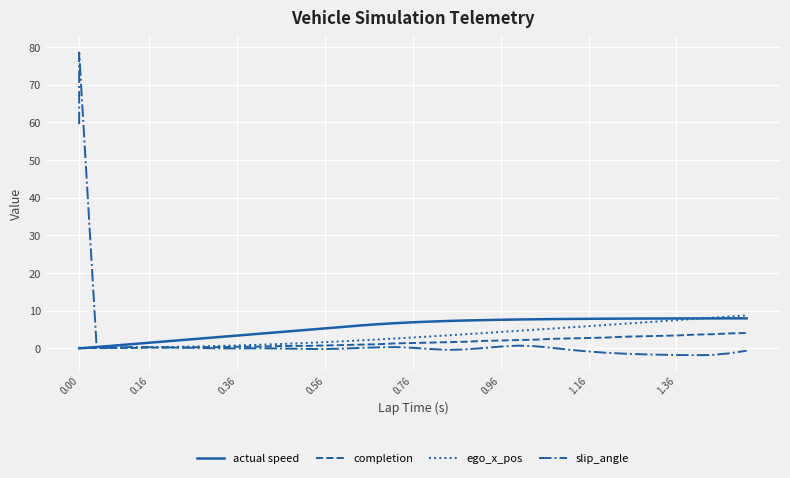

At 0.76, list the series in order from largest to smallest.

actual speed, ego_x_pos, completion, slip_angle